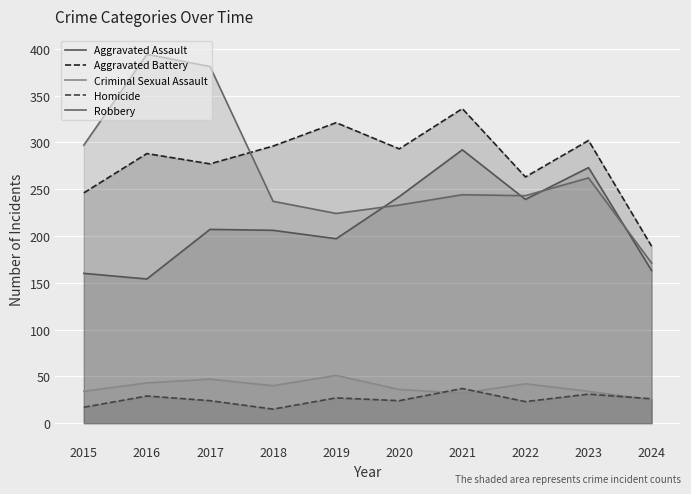

Is the value of Aggravated Assault at 2023 greater than the value of Criminal Sexual Assault at 2023?

Yes